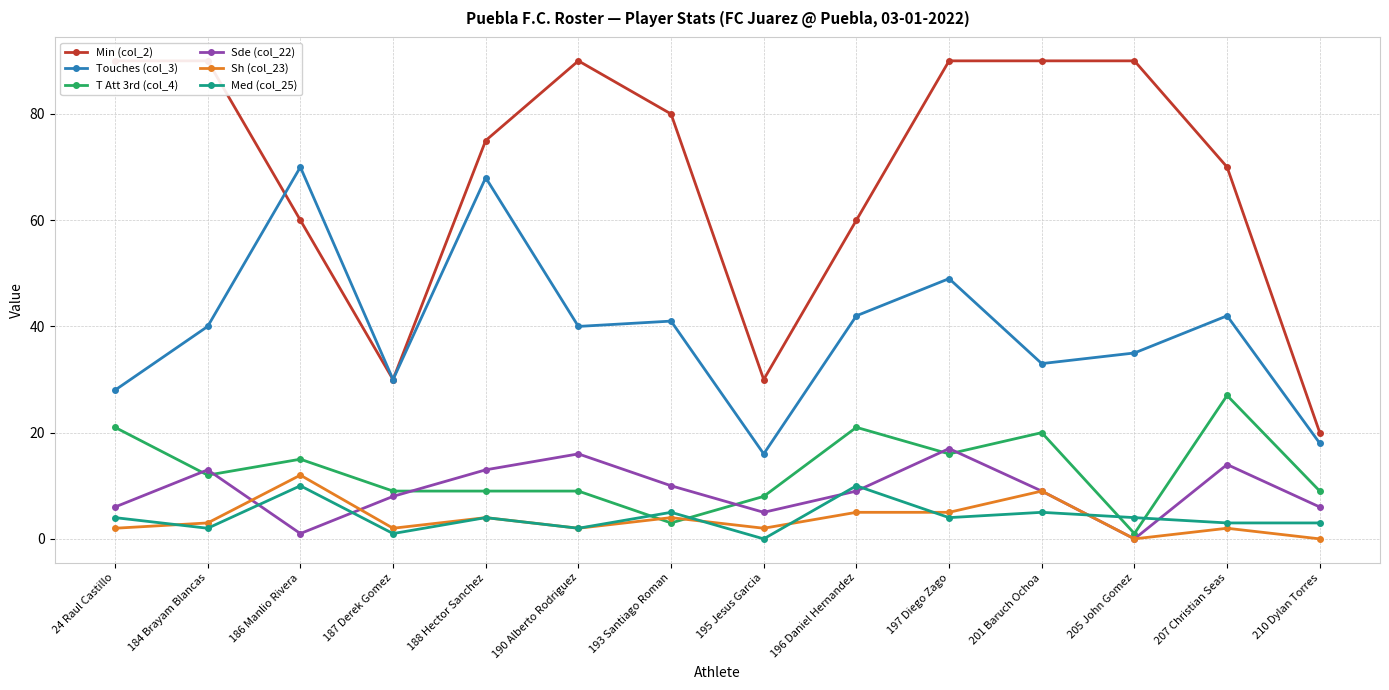

Where does the Med (col_25) series first go above 4?

186 Manlio Rivera